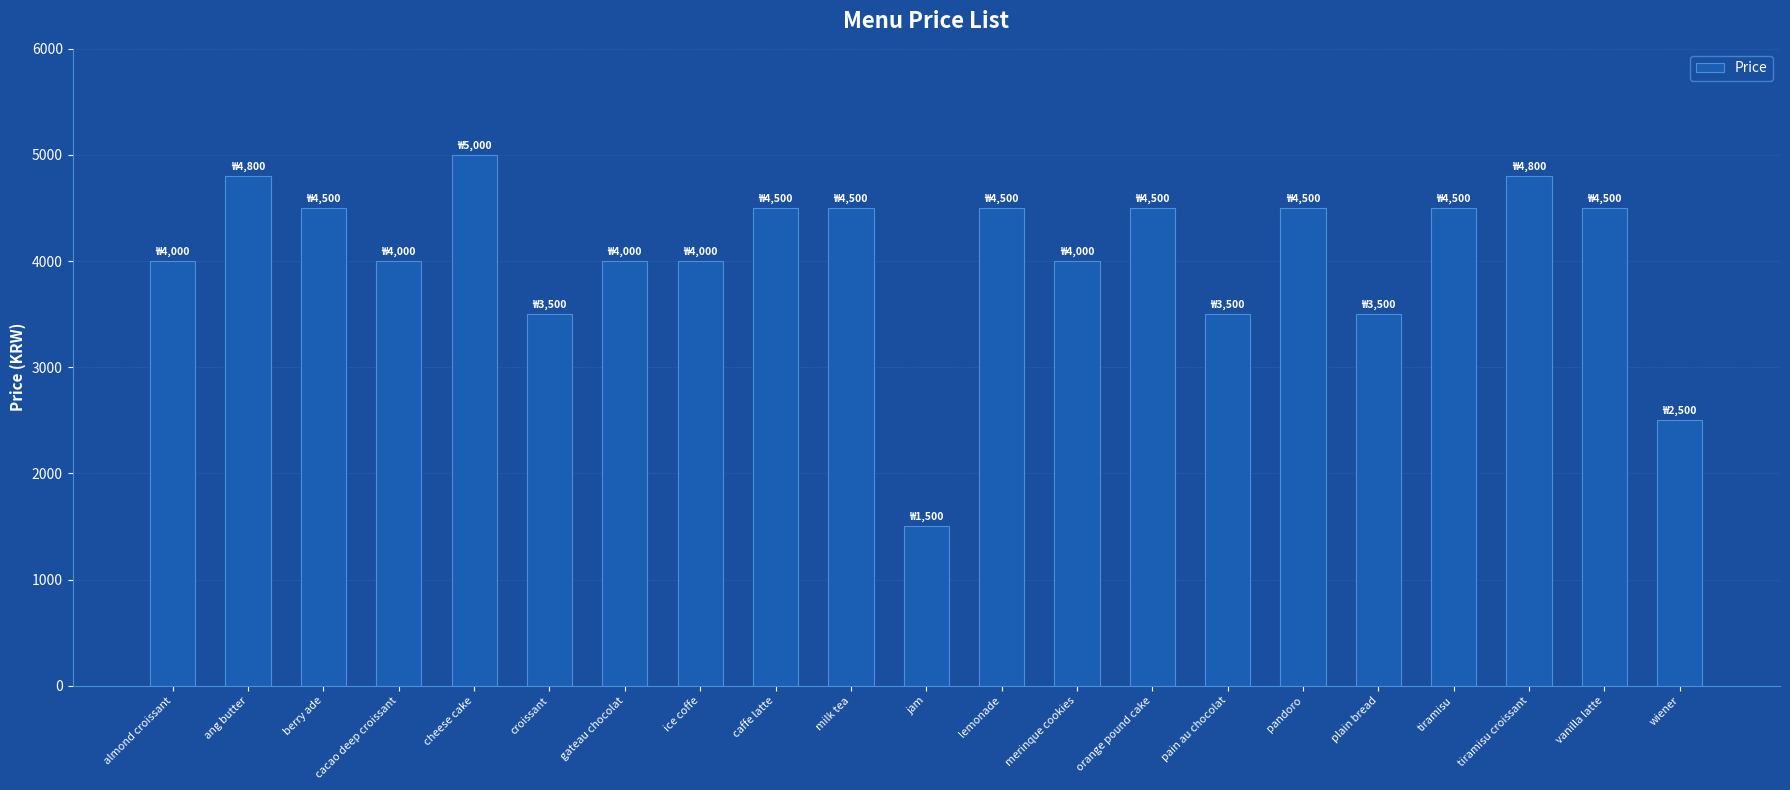

What is the approximate value at vanilla latte, to the nearest 50?

4500